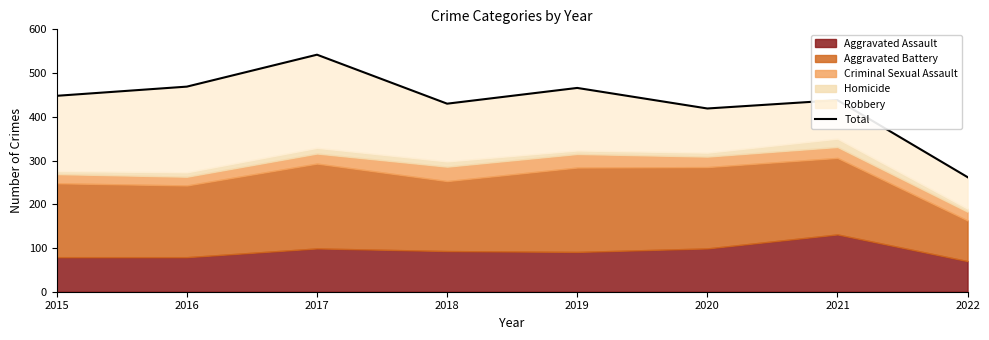

The value at 2021 is 117. True or false?

False